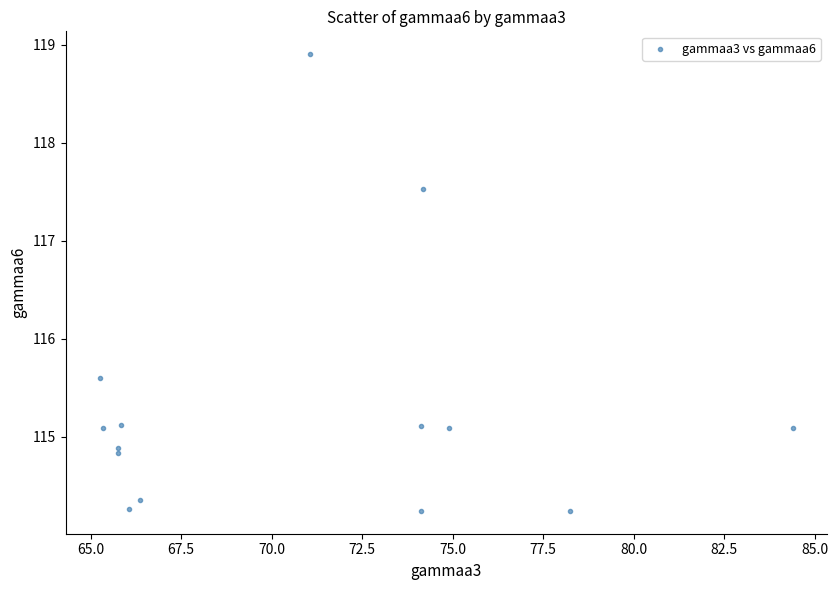

What is the range of Y values (max minus min)?

4.7